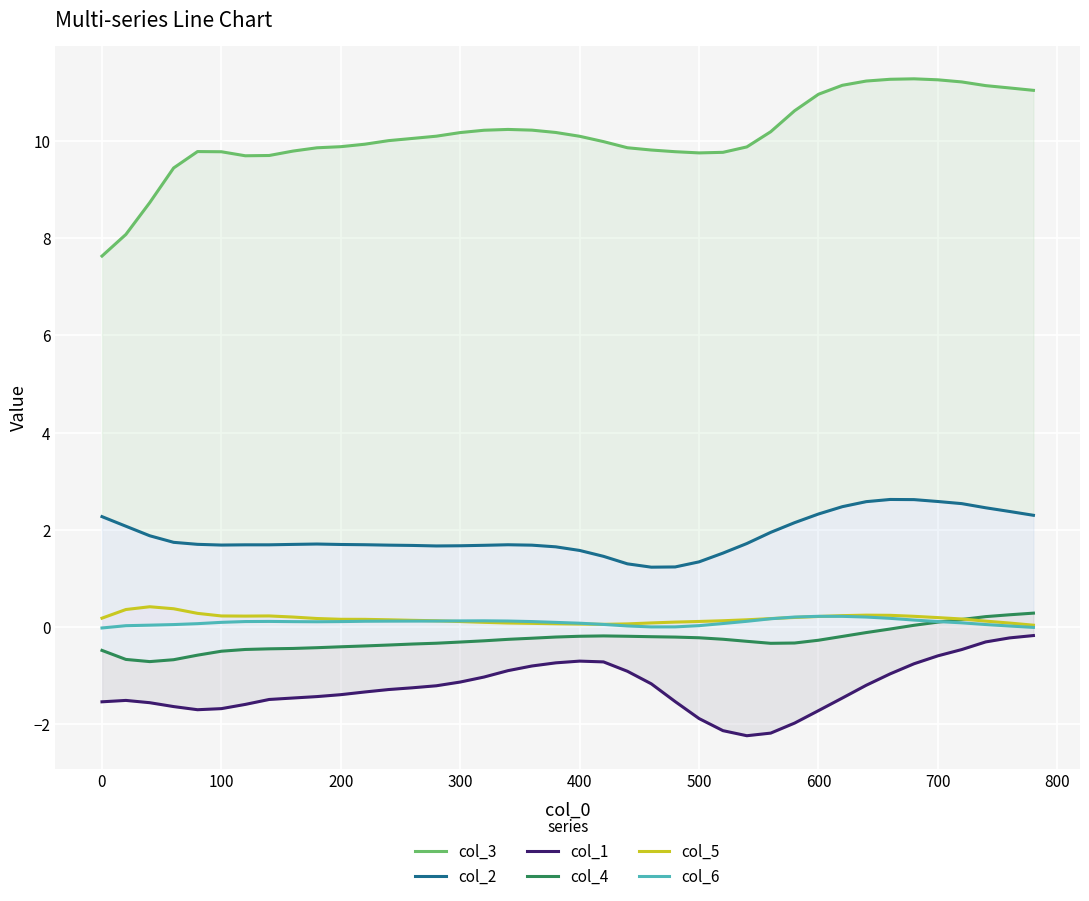

Between 15 and 0, which is larger?

15